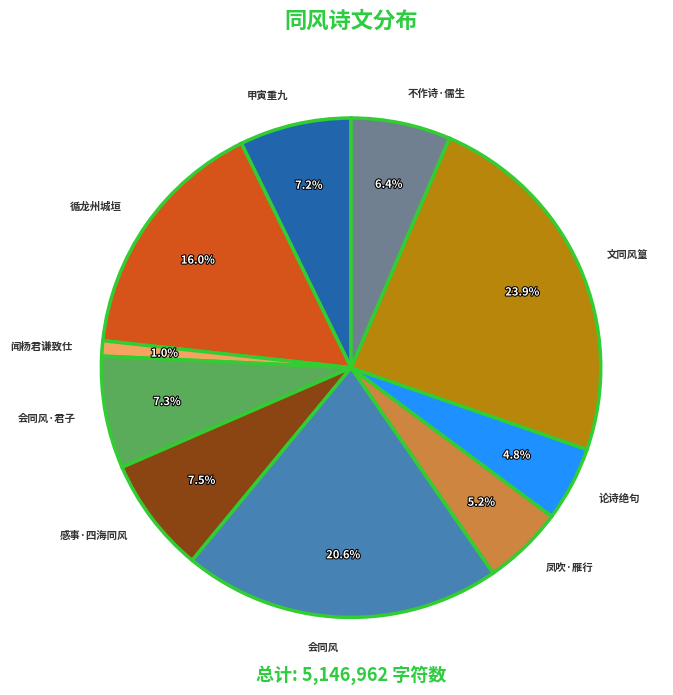

Which slice is the smallest?

闻杨君谦致仕